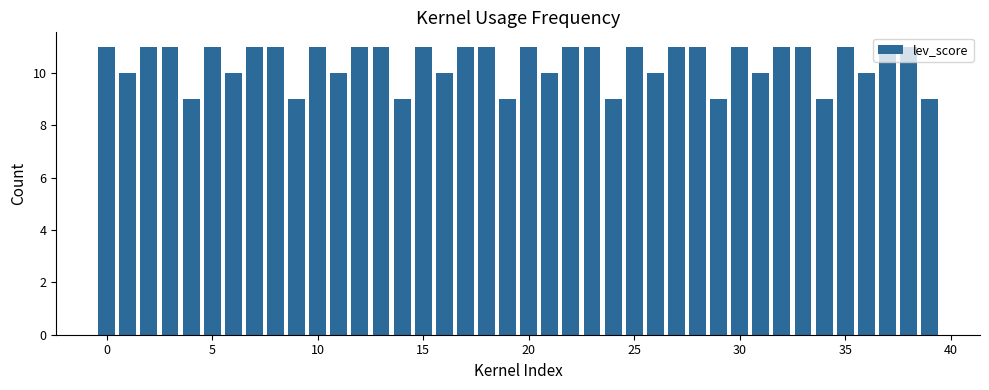

What is the value of the 25th bar from the left?

9